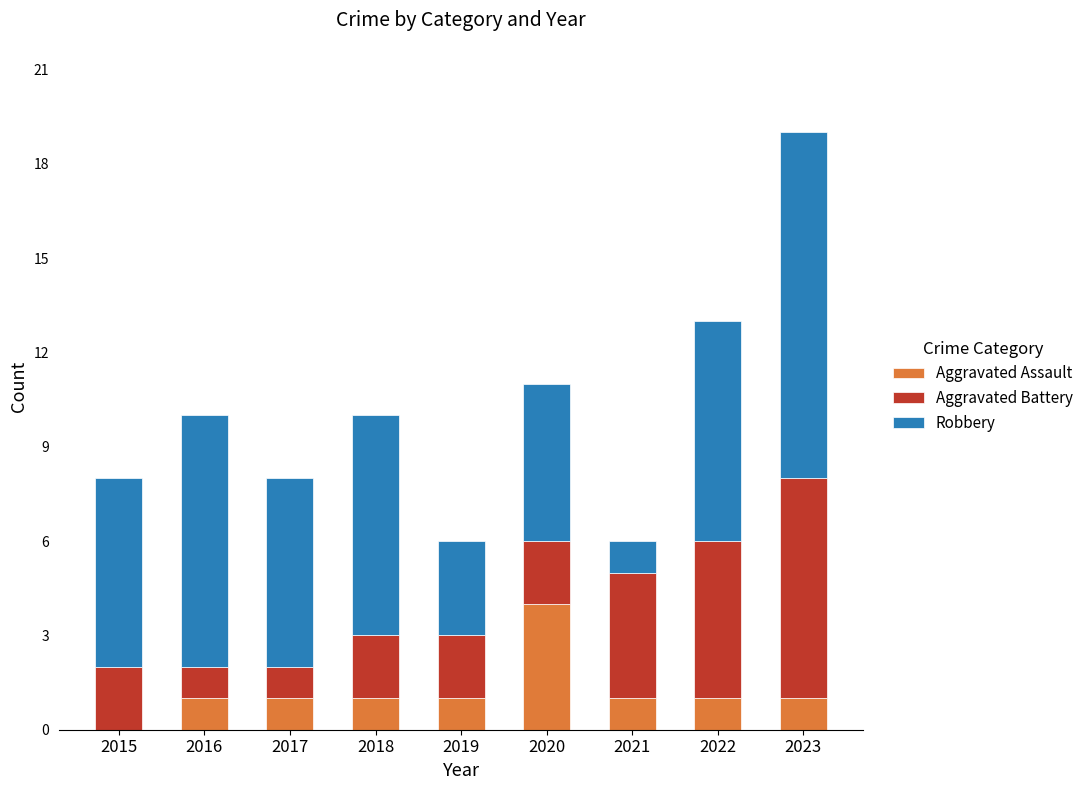

What is the total value across all series at 2018?

10